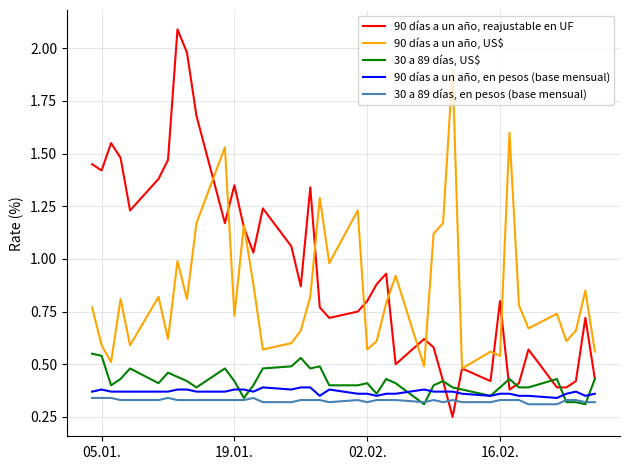

What is the highest value of the 90 días a un año, reajustable en UF series?

2.1